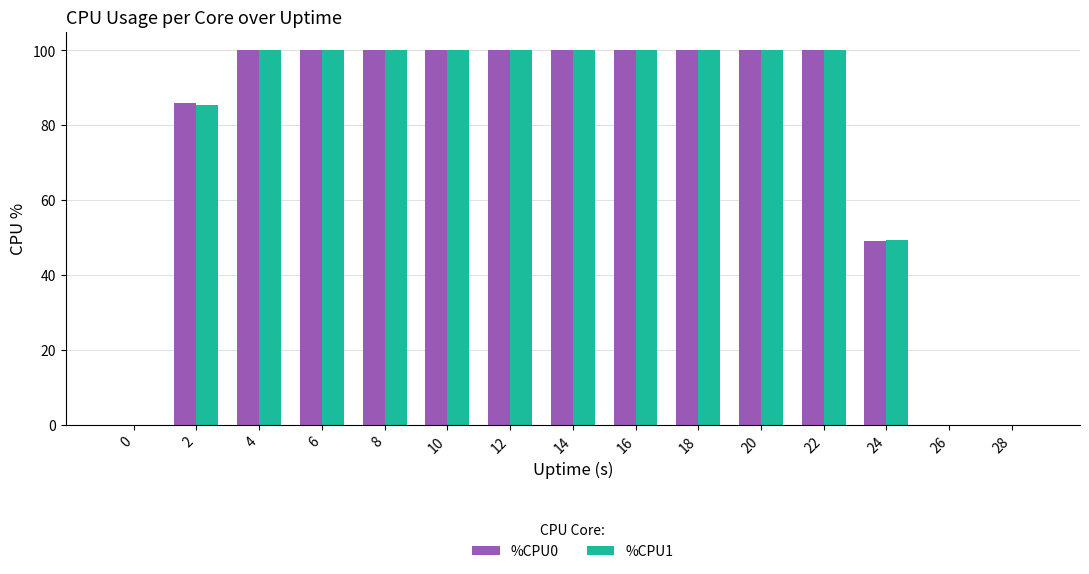

Is it true that %CPU1 equals -56.7 at 28?

False